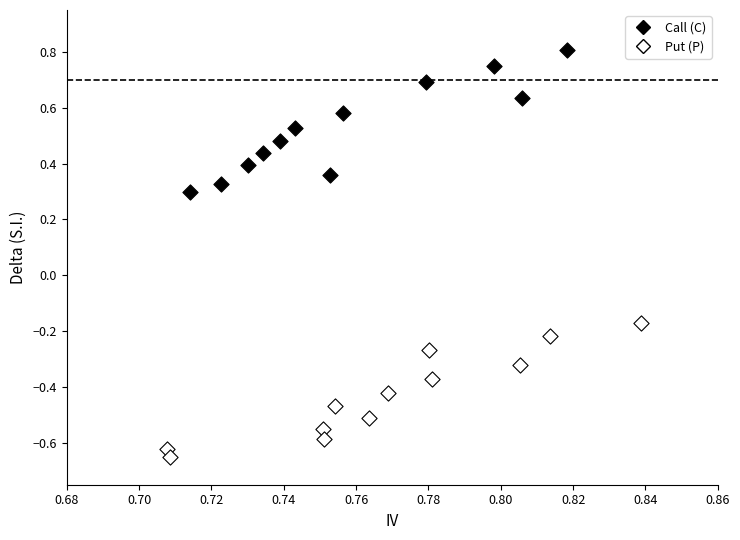

Which series reaches the minimum Y coordinate?

Put (P)